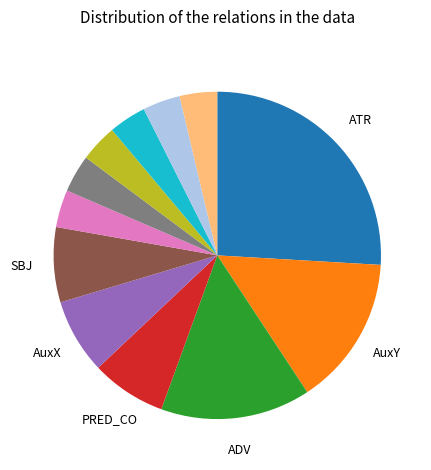

Is there any slice that represents more than half of the pie?

No